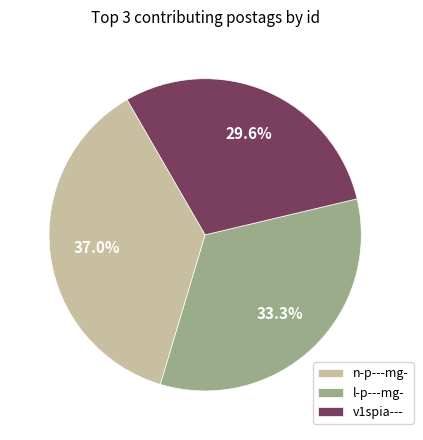

Is there a majority slice in this chart?

No